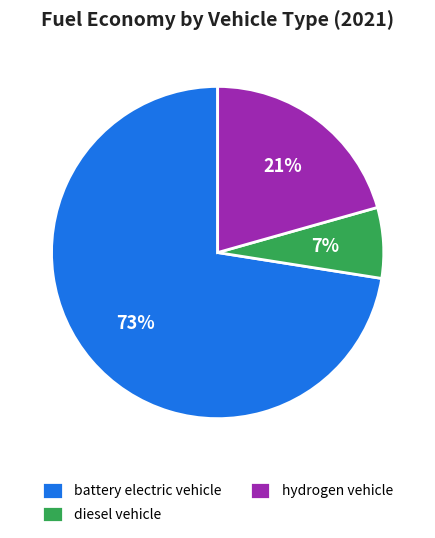

To the nearest percent, what is the average slice percentage?

33%